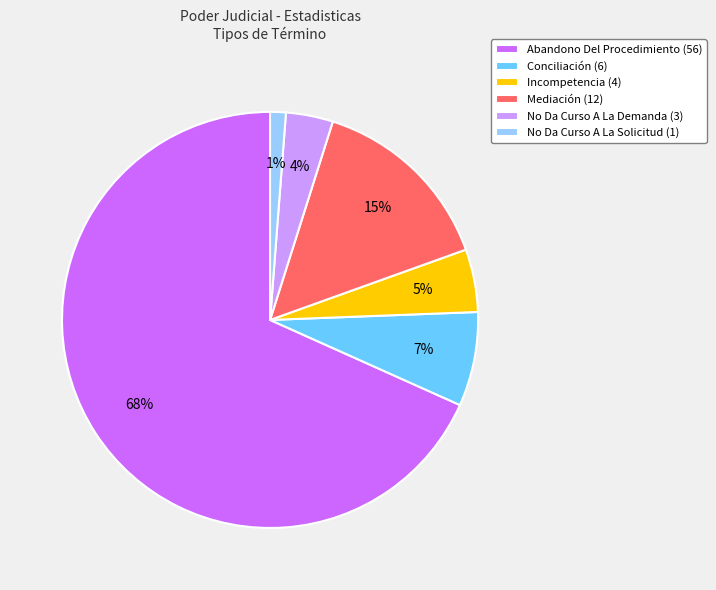

Which category accounts for the majority?

Abandono Del Procedimiento